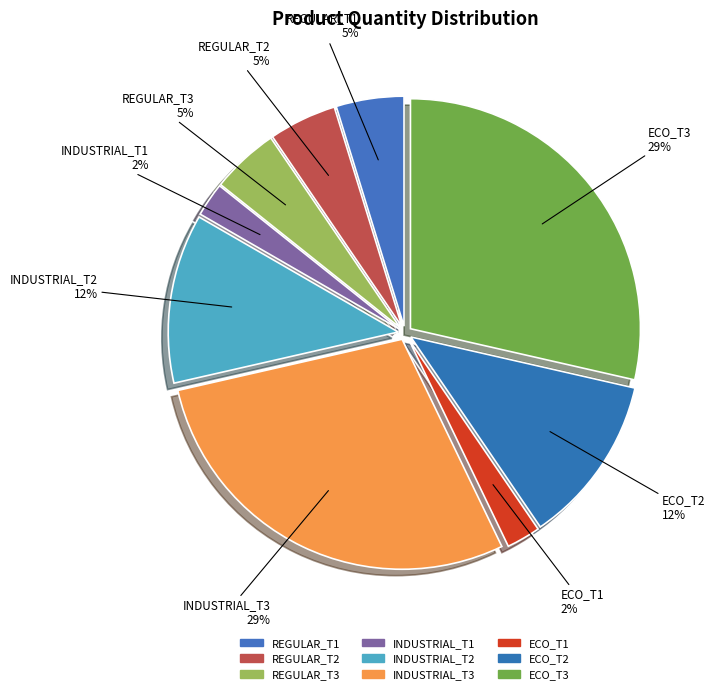

Which slice is the smallest?

INDUSTRIAL_T1